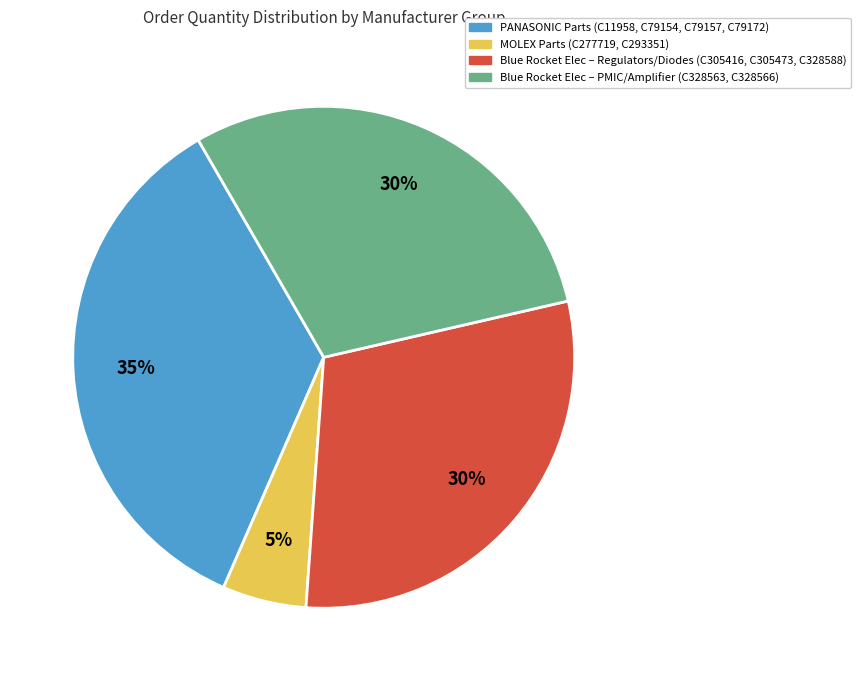

Does any single category account for the majority?

No